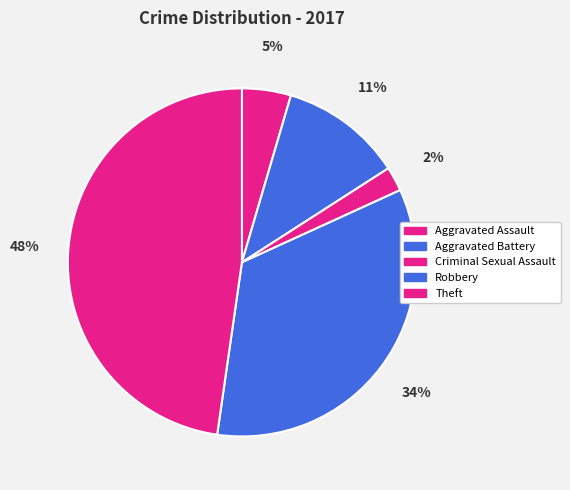

What is the total percentage of Theft and Aggravated Battery?

59.1%